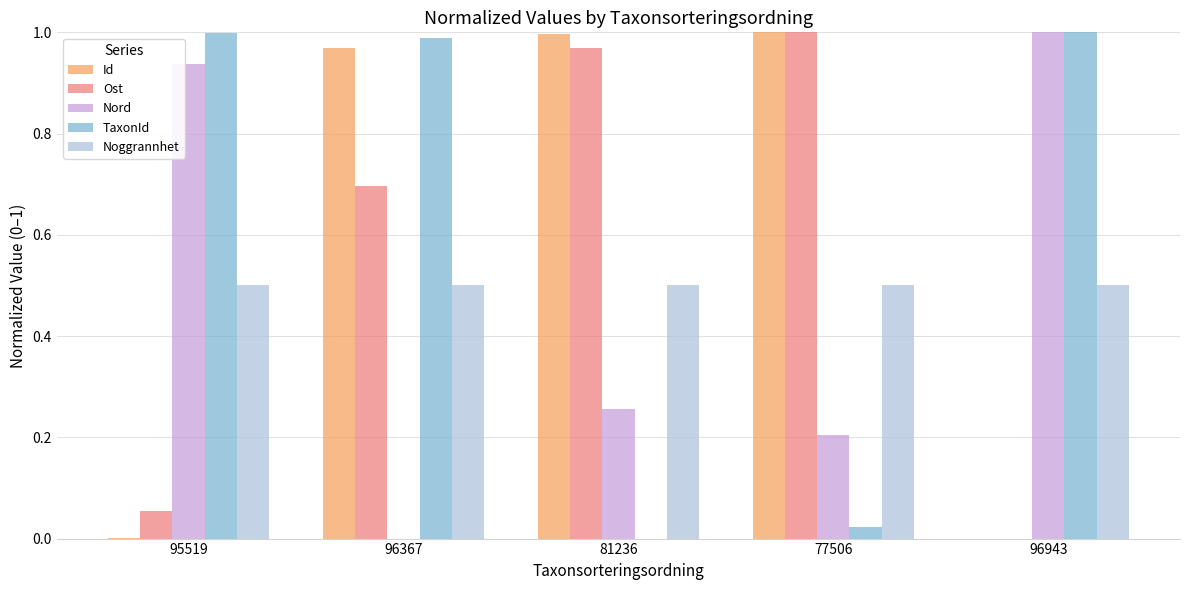

At which category is the sum across all series the highest?

96367